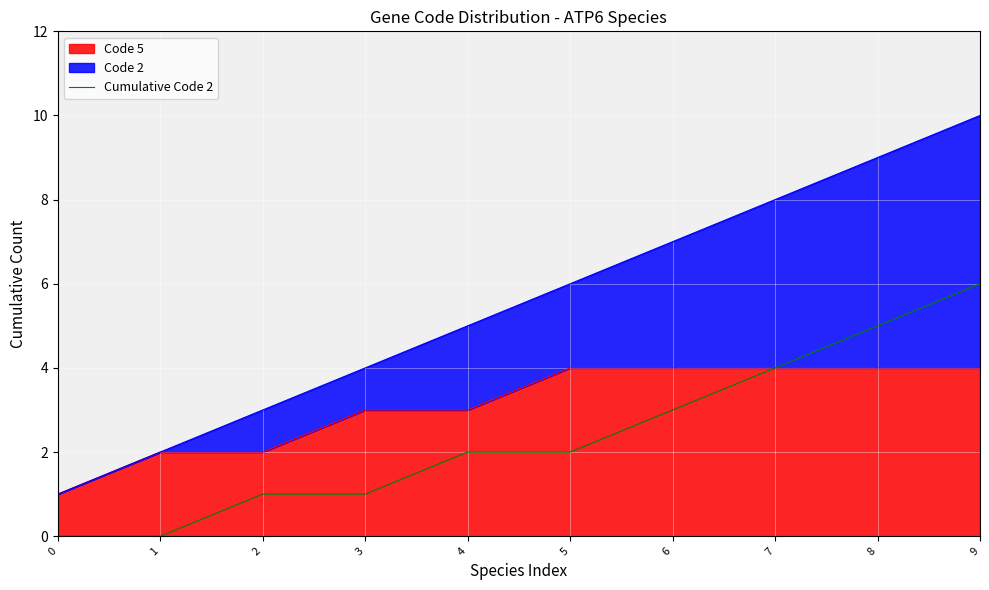

What is the sum of all values?

24